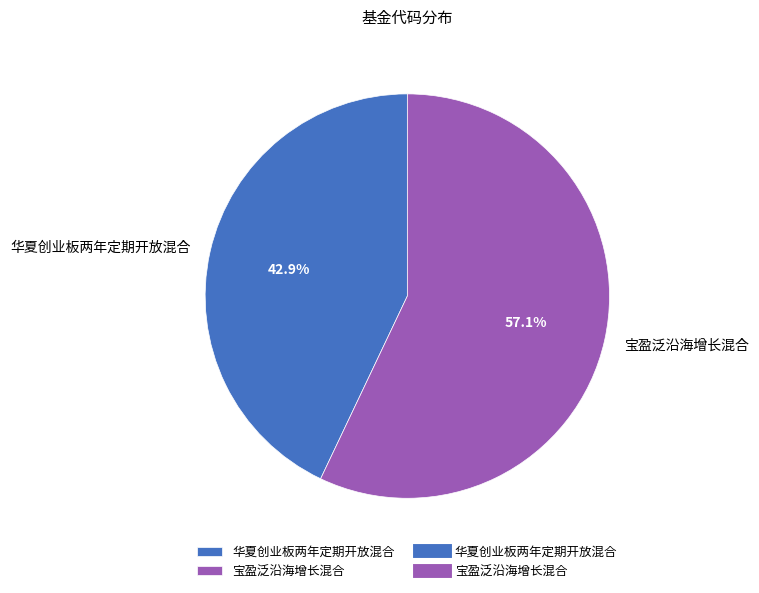

How many segments does this pie chart have?

2